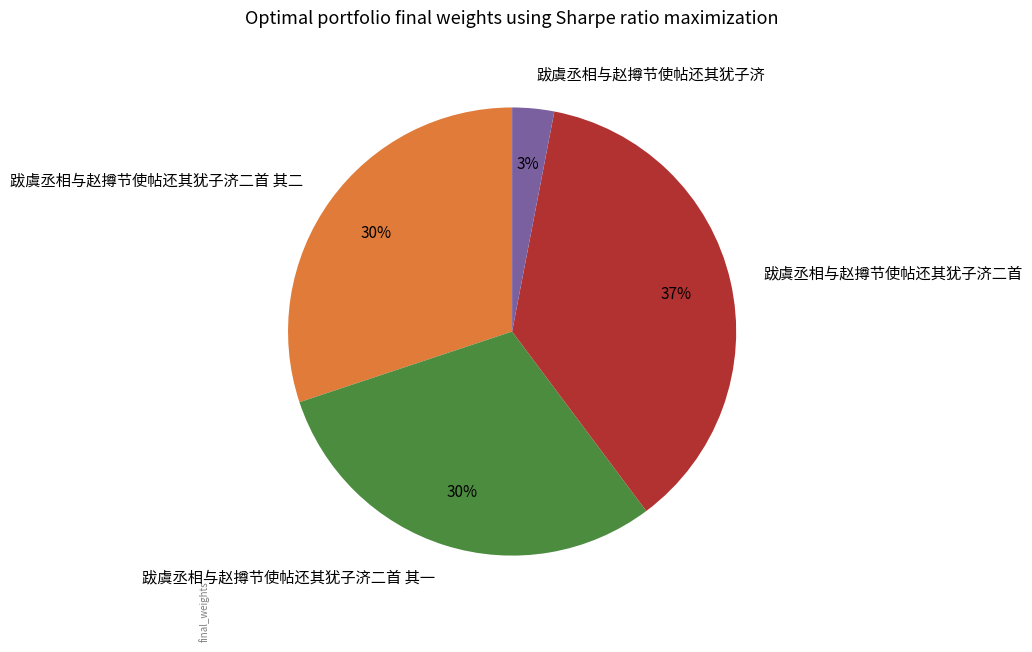

To the nearest percent, what is the difference between the largest and smallest slice percentages?

34%